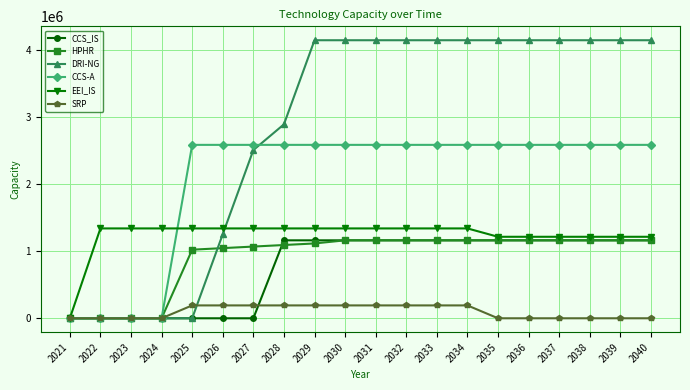

What is the average value of the DRI-NG series?

2823307.3